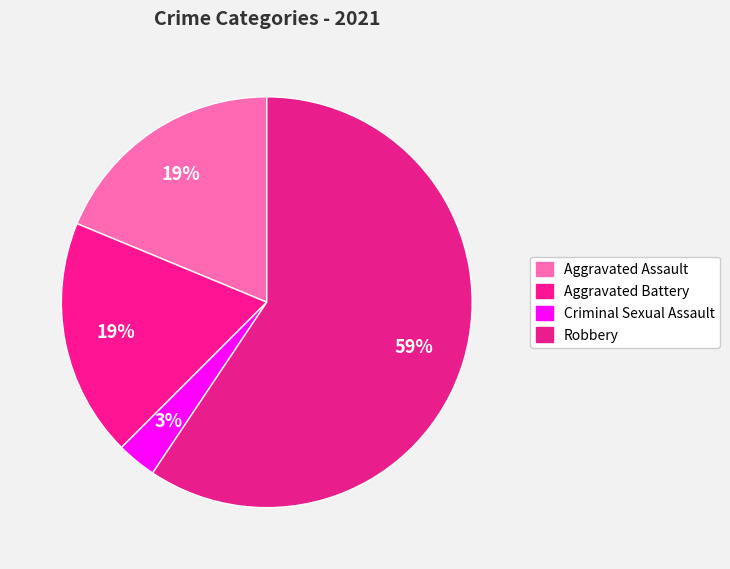

What is the largest slice in the pie chart?

Robbery